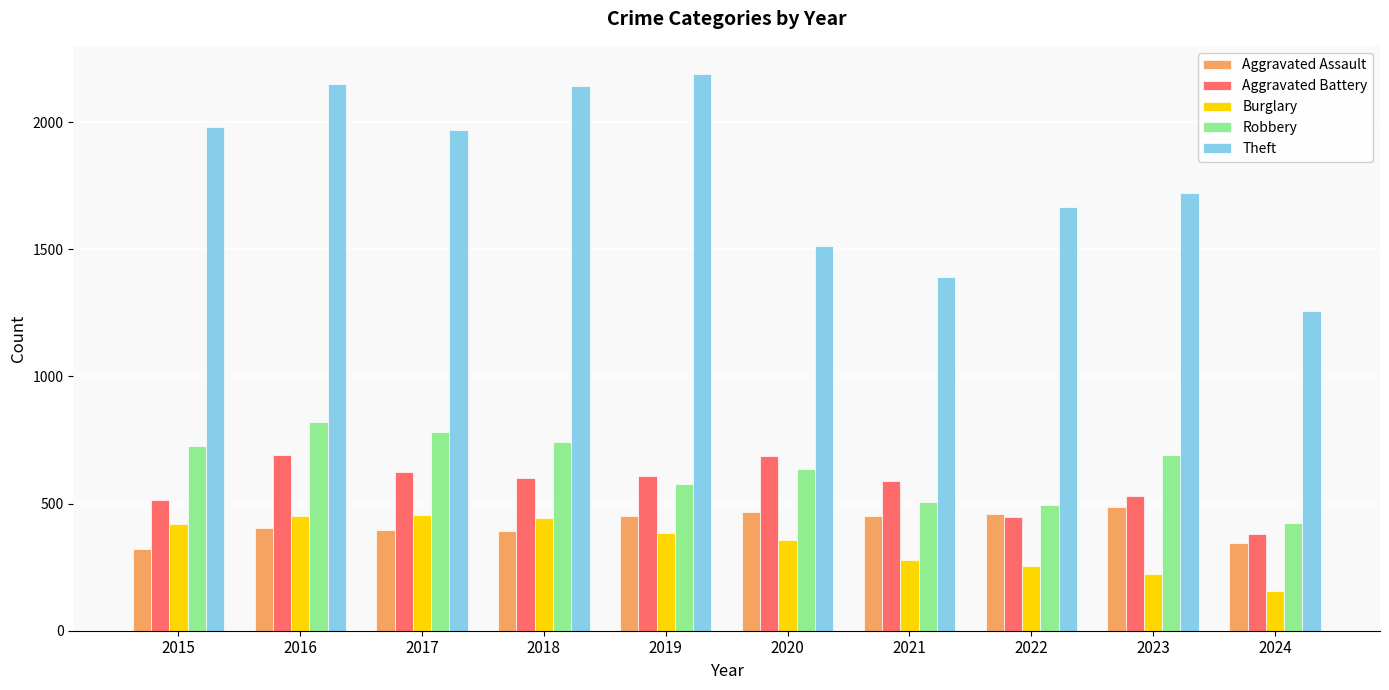

Rank the series at 2017 from lowest to highest value.

Aggravated Assault, Burglary, Aggravated Battery, Robbery, Theft